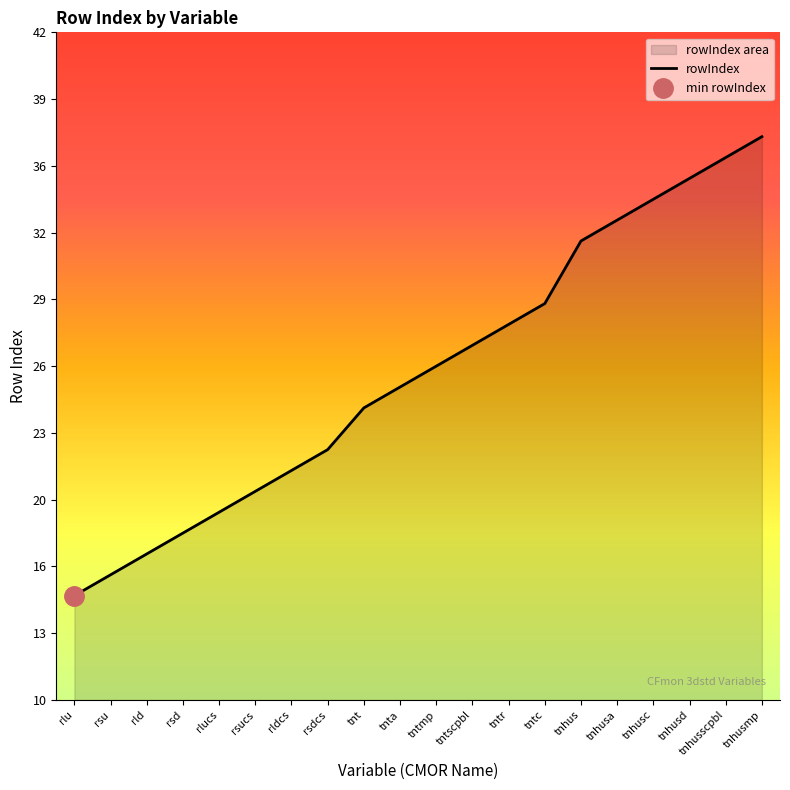

What is the maximum value shown in the chart?

37